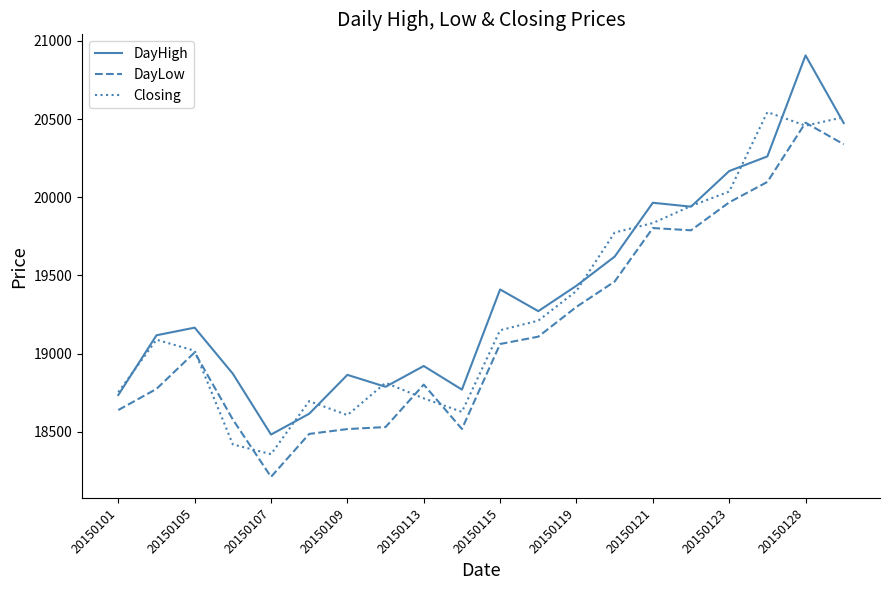

Which series has the largest range (max minus min)?

DayHigh